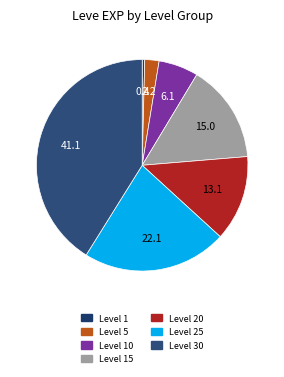

Is the sum of Level 20 and Level 25 greater than half?

No